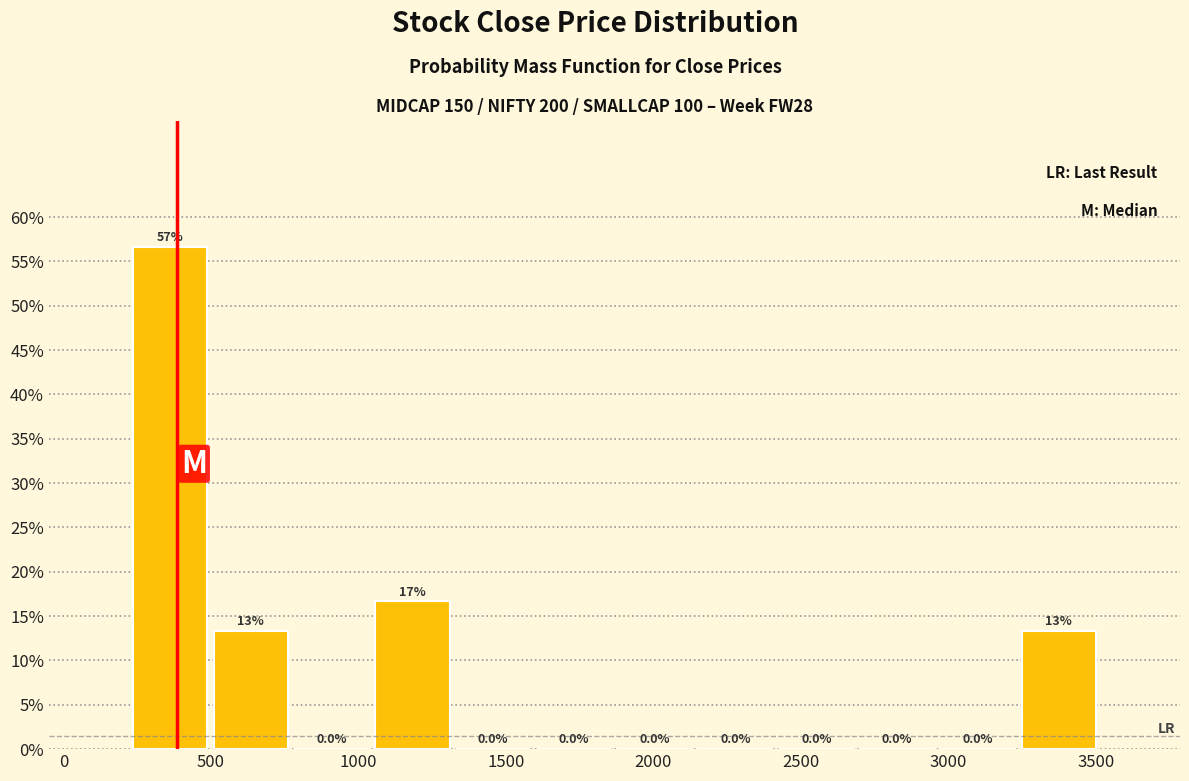

Over which range of the x-axis is the bar tallest?

200 to 500